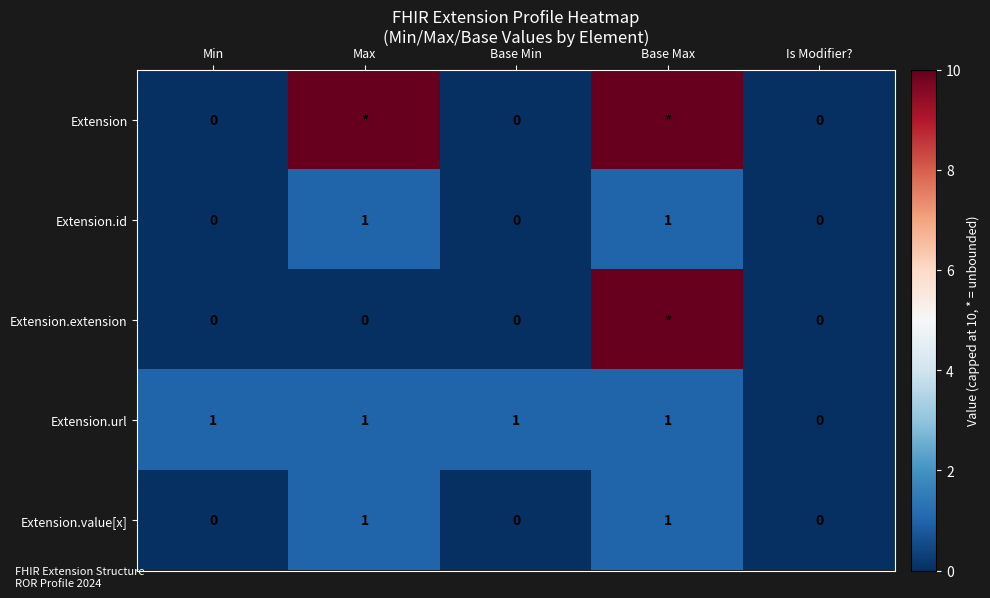

Is it true that Extension.url equals 1 at Min?

True